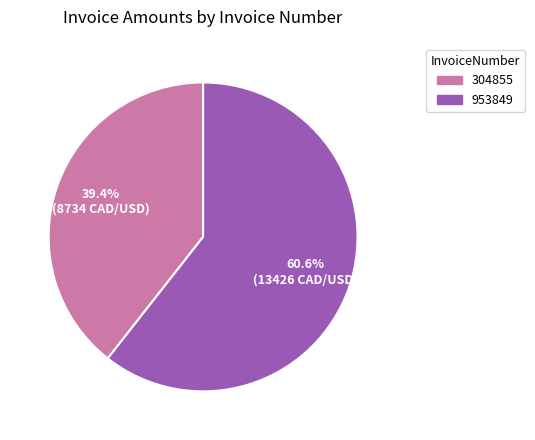

The 304855 slice represents 26% of the pie. True or false?

False